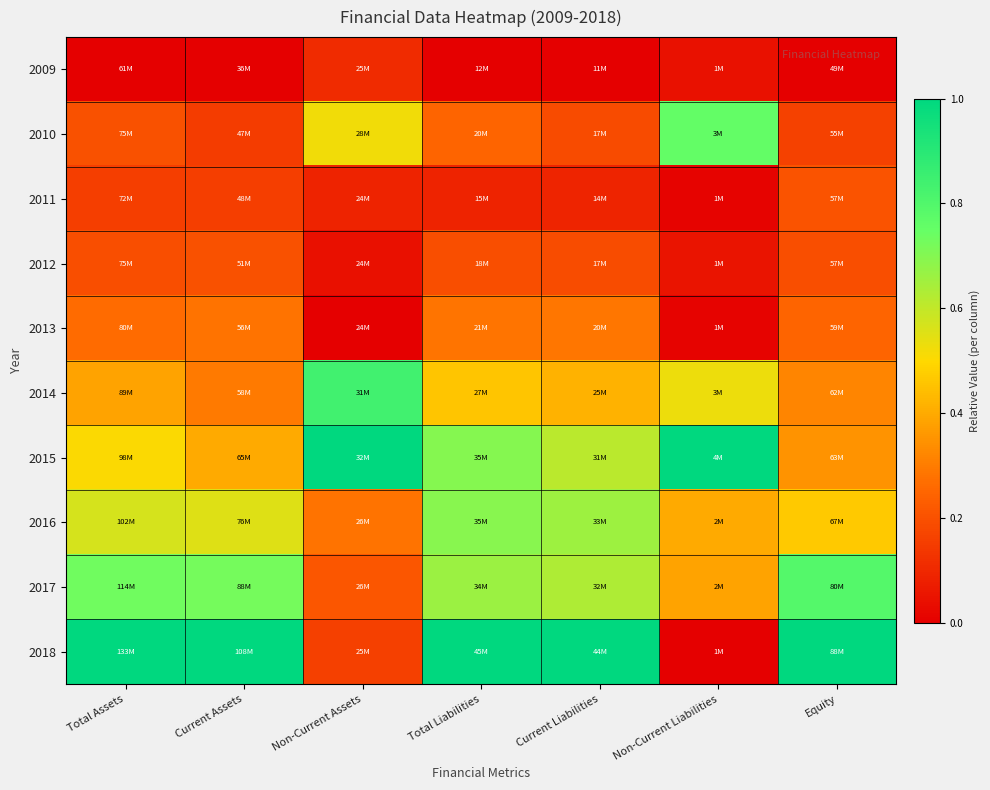

Which series changed the most between Current Assets and Non-Current Assets?

2018